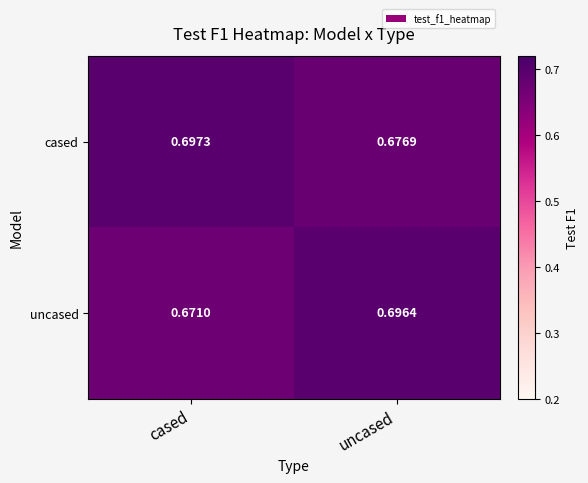

Which series has the largest total across all categories?

cased